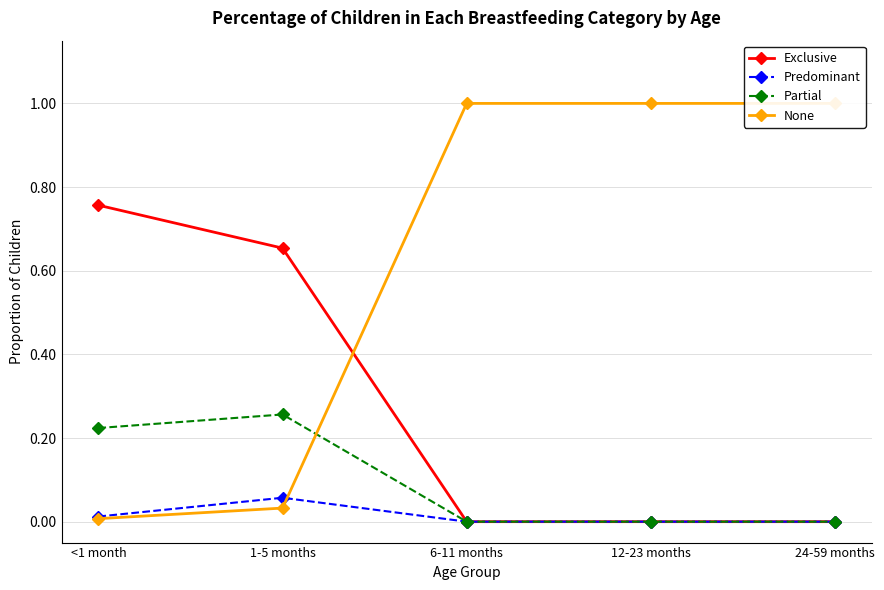

How many lines are shown in the chart?

4